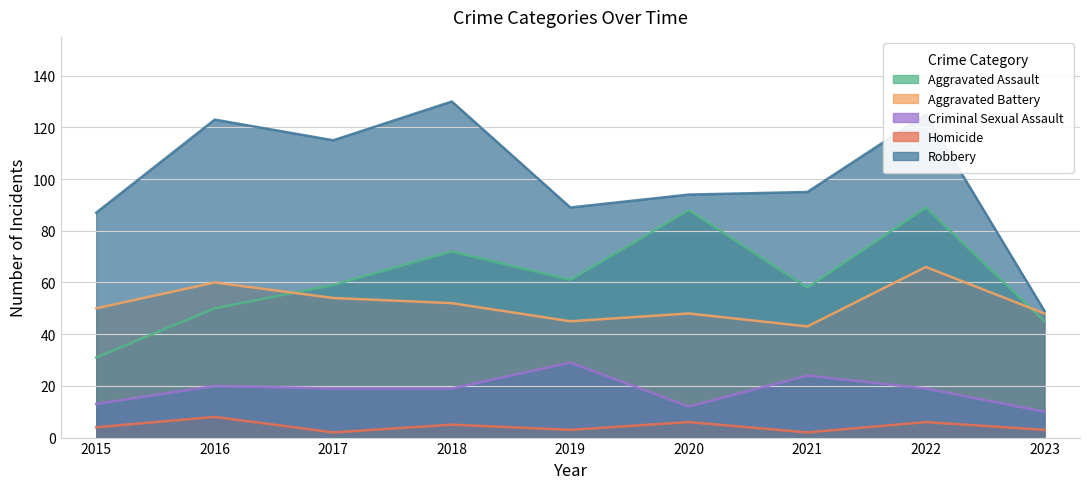

What is the sum of all Aggravated Battery values?

466